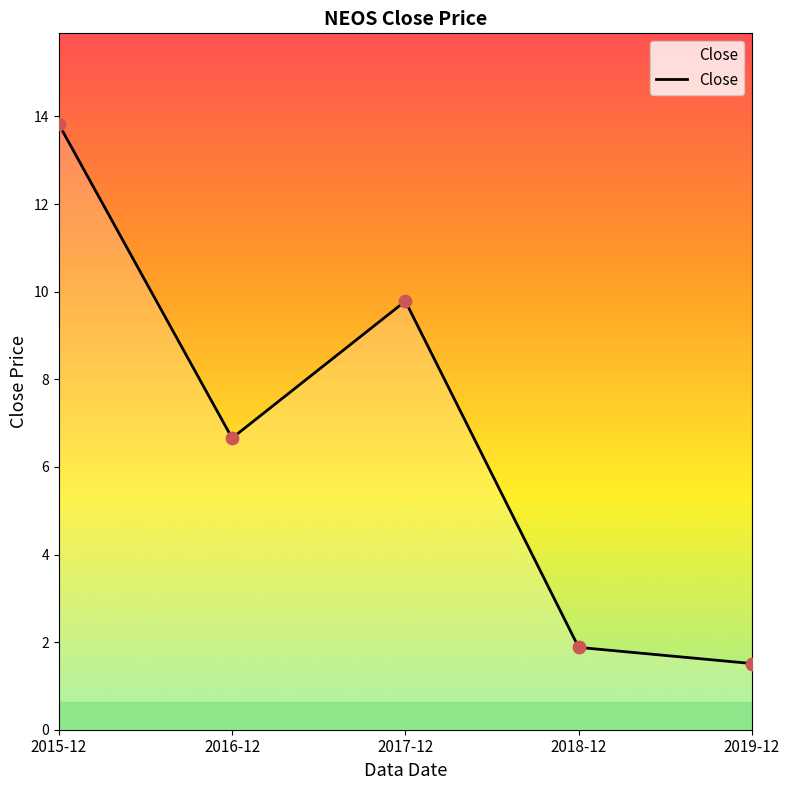

What is the ratio of the value at 2016-12 to the value at 2018-12?

3.5